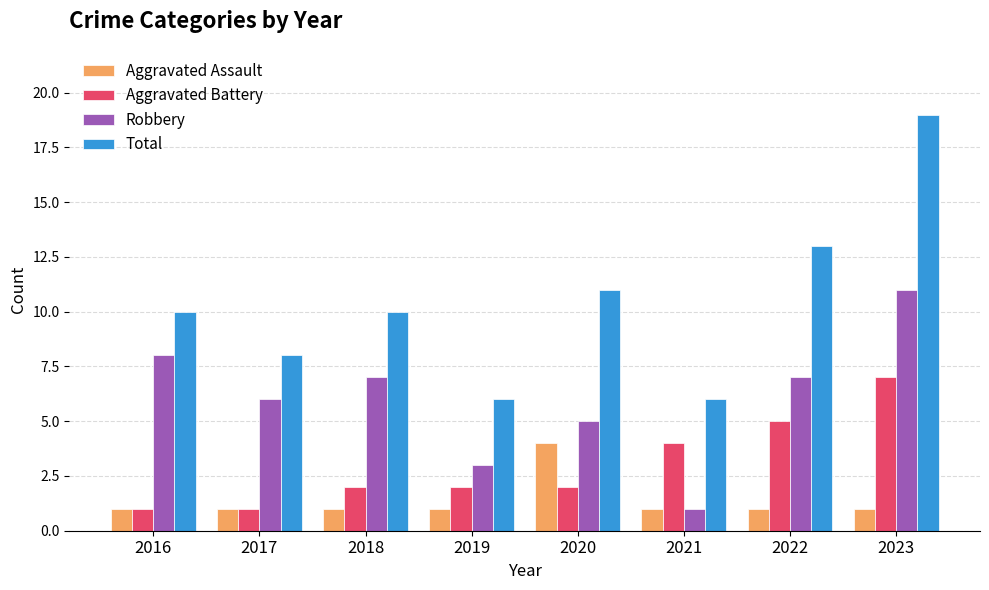

Is it true that Total equals 10 at 2021?

False